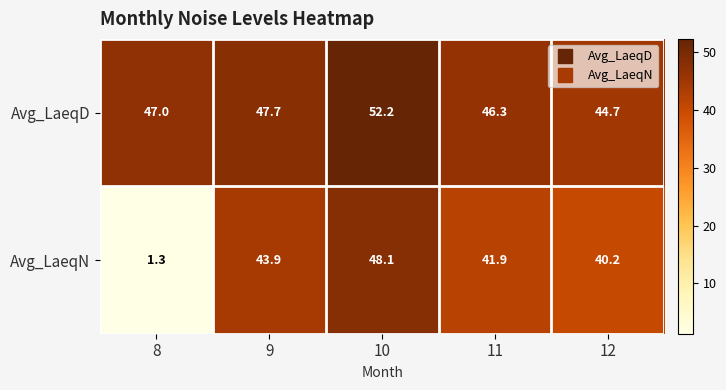

What is the sum of all Avg_LaeqD values?

237.9